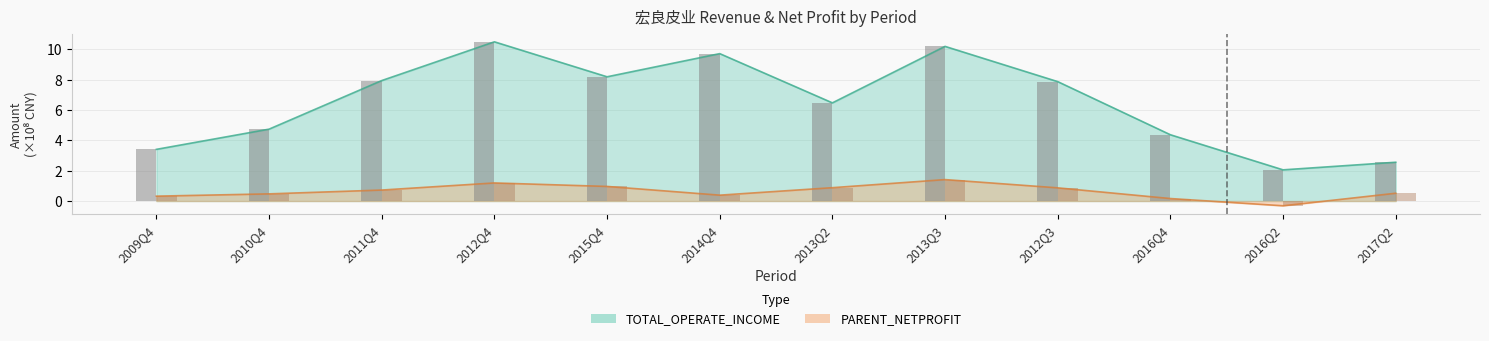

How many groups of bars are there?

12